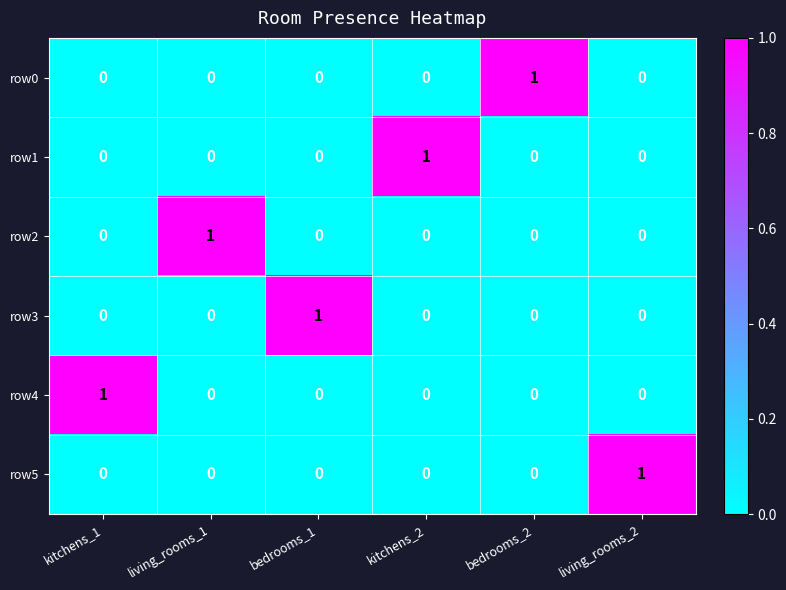

Count the row4 values in the range 0 to 1.

6